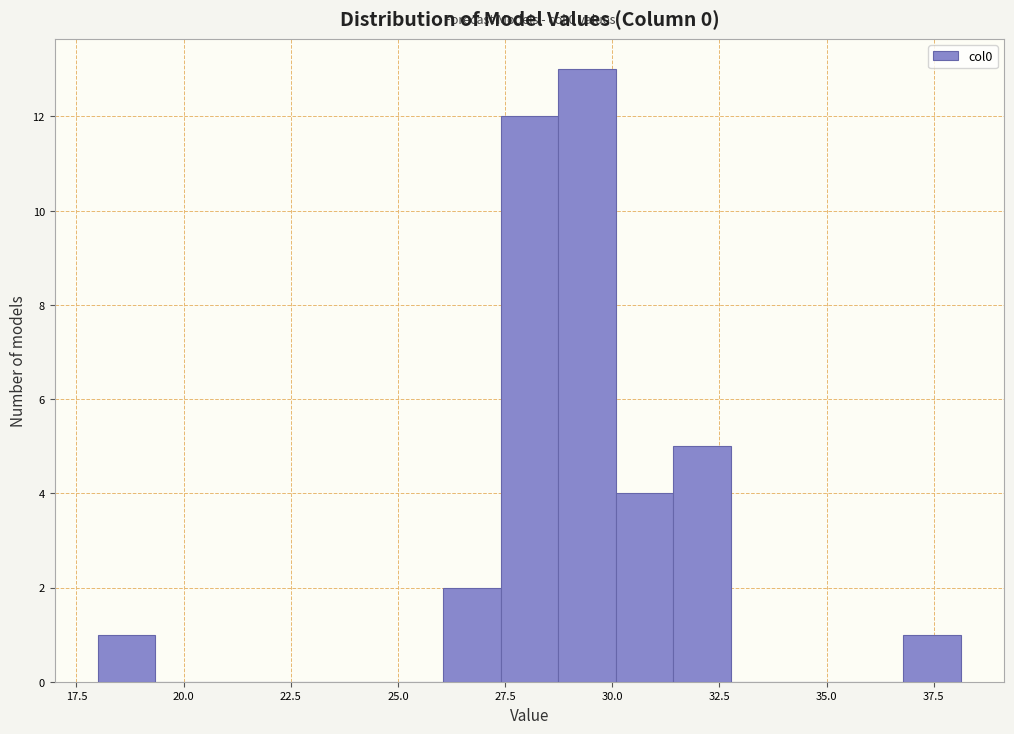

Read against the x-axis, roughly where is the centre of the tallest bar?

29.5